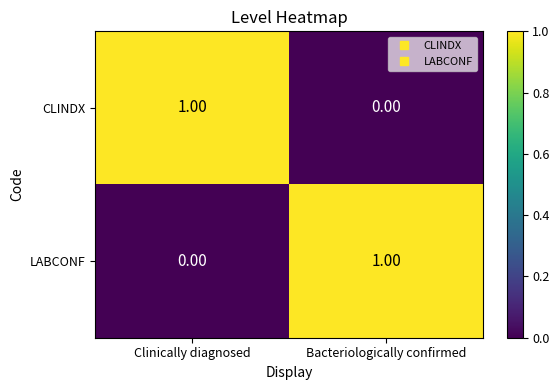

Is the value of CLINDX at Bacteriologically confirmed greater than the value of LABCONF at Bacteriologically confirmed?

No